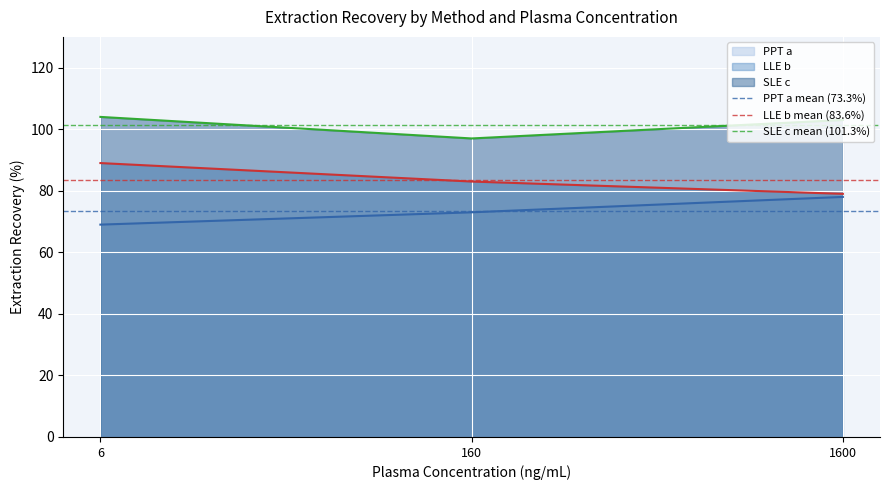

What is the highest value of the SLE c series?

104